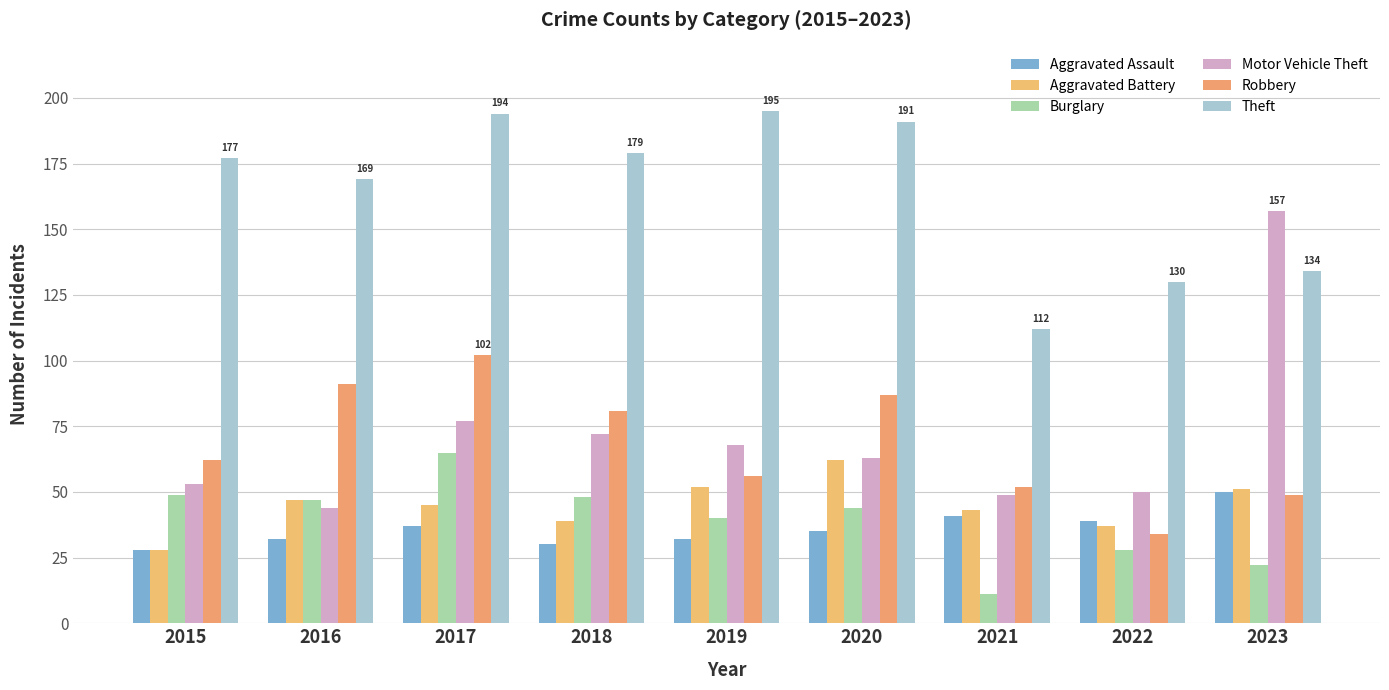

What is the sum of the Robbery values at 2020 and 2023?

136